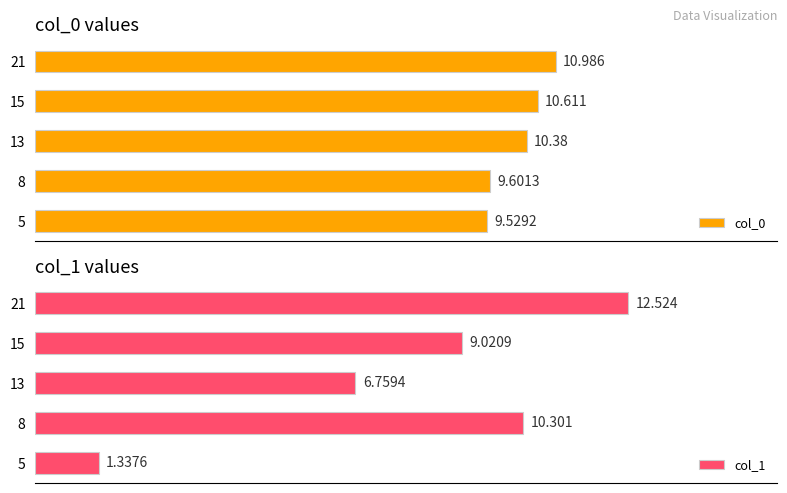

Which series has the widest spread of values?

col_1